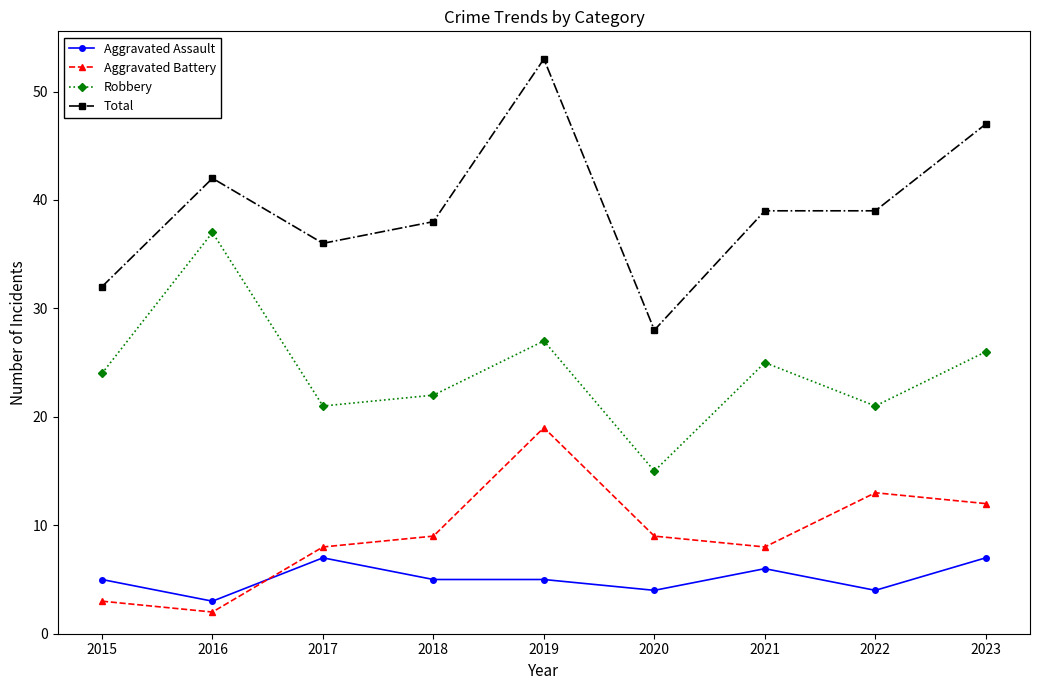

Which series ends up on top after the final intersection of Aggravated Battery and Aggravated Assault?

Aggravated Battery